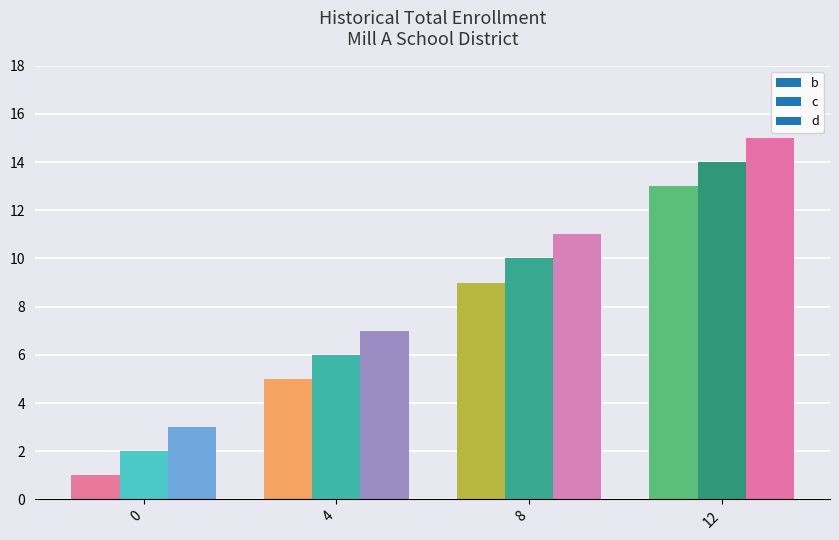

Between 0 and 4, which series saw the biggest shift?

b